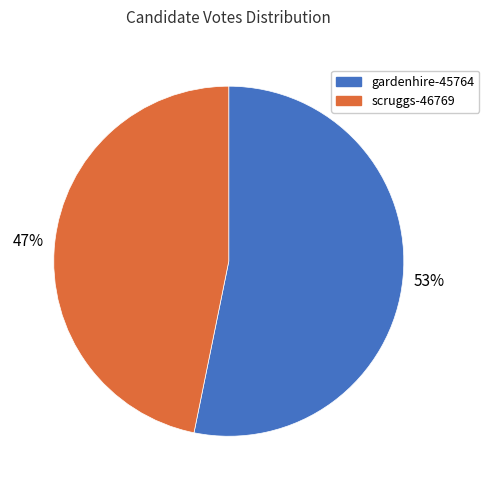

Which category has the biggest portion of the pie?

gardenhire-45764